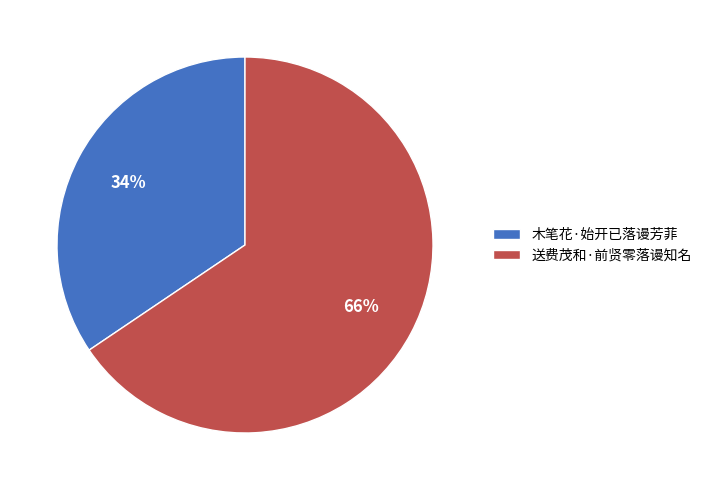

To the nearest percent, what percentage of the pie is 木笔花·始开已落谩芳菲?

34%